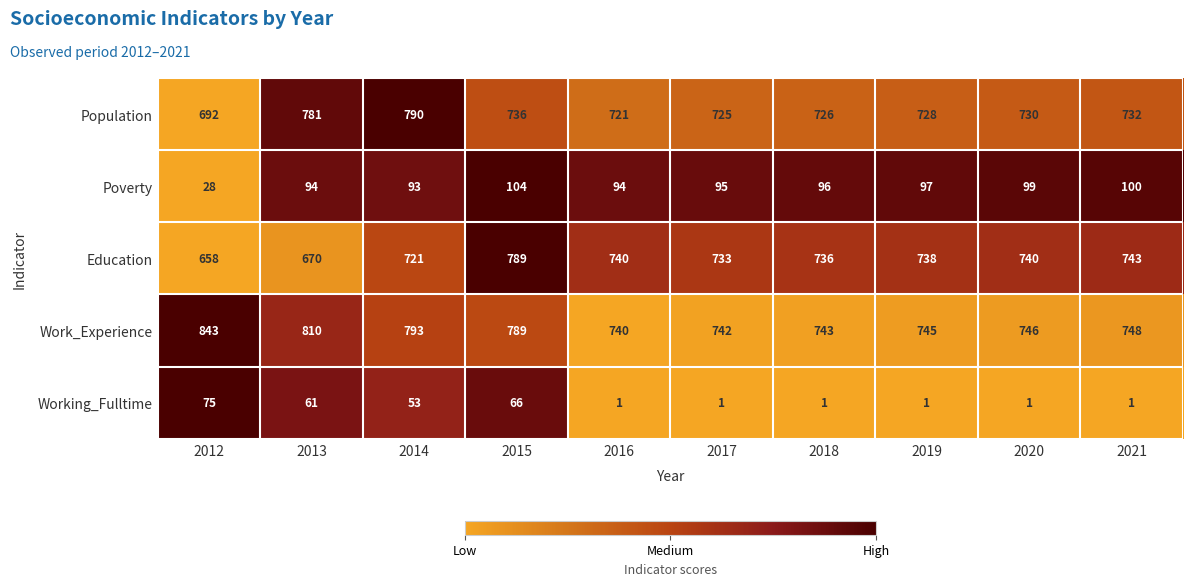

True or false: Population has a value of 365 at 2019.

False